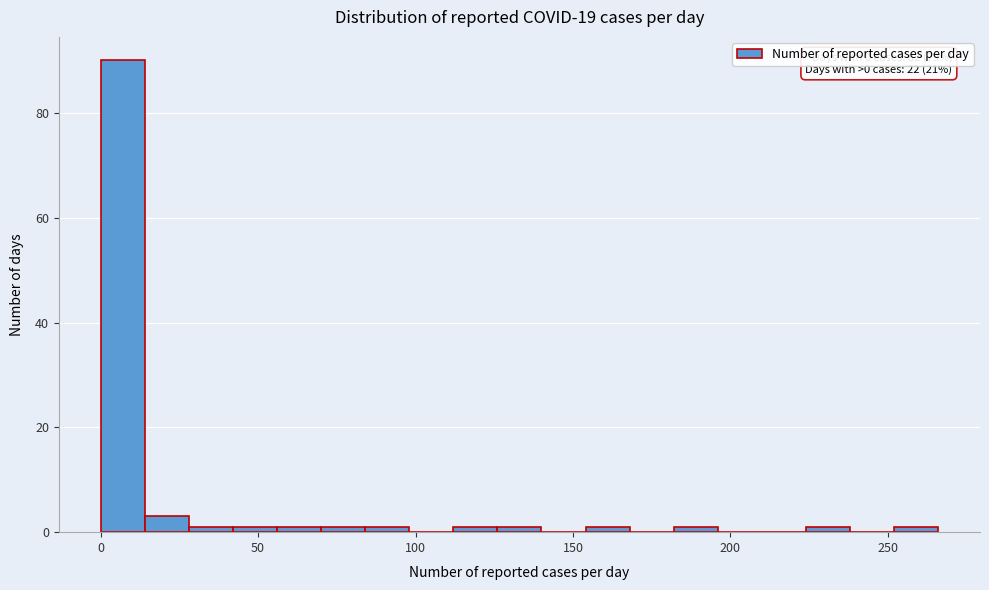

Read against the x-axis, roughly where is the centre of the tallest bar?

5